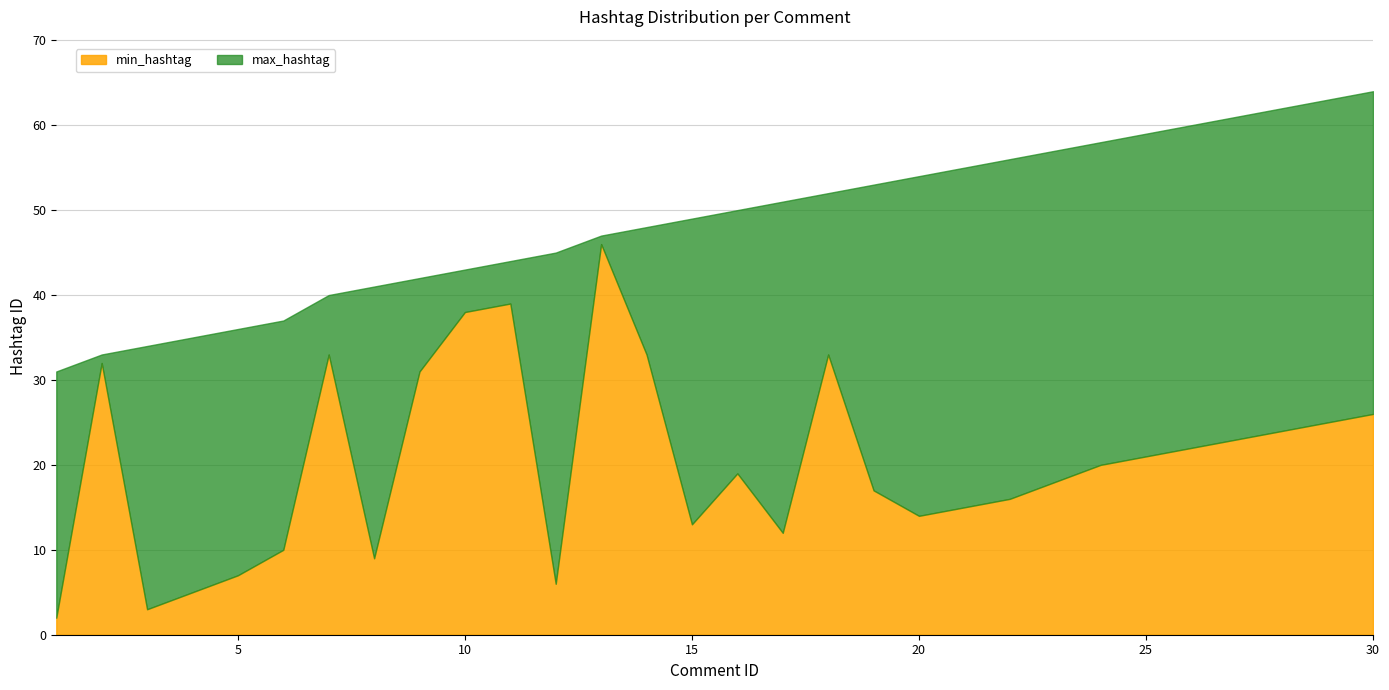

List the series in order of their overall mean, lowest first.

min_hashtag, max_hashtag